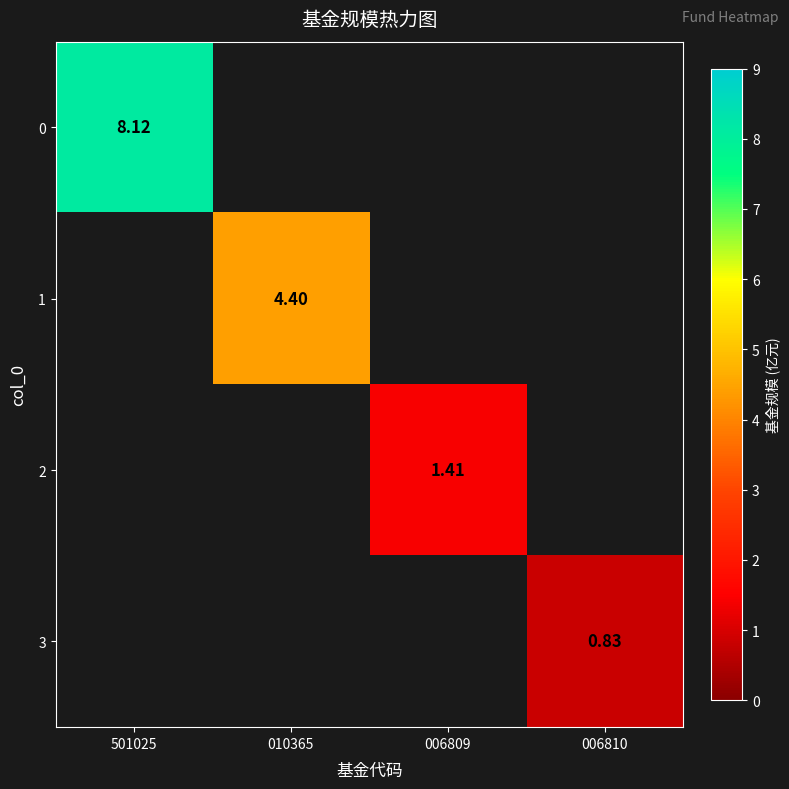

What is the maximum value shown in the chart?

8.1